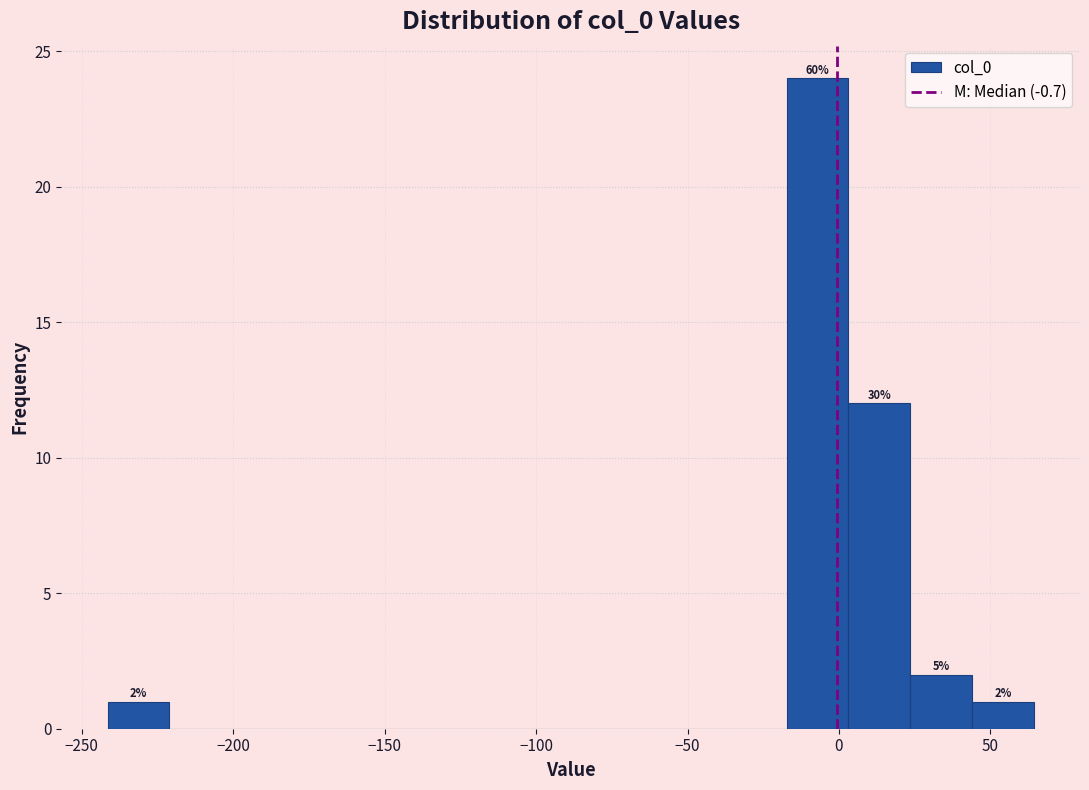

Over which range of the x-axis is the bar tallest?

-15 to 5